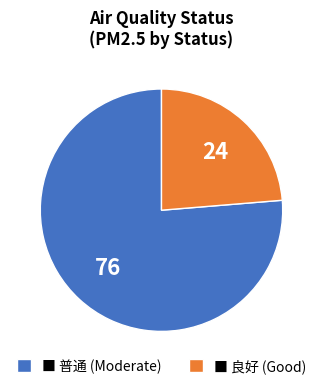

Rank the categories by value from highest to lowest.

■ 普通 (Moderate), ■ 良好 (Good)